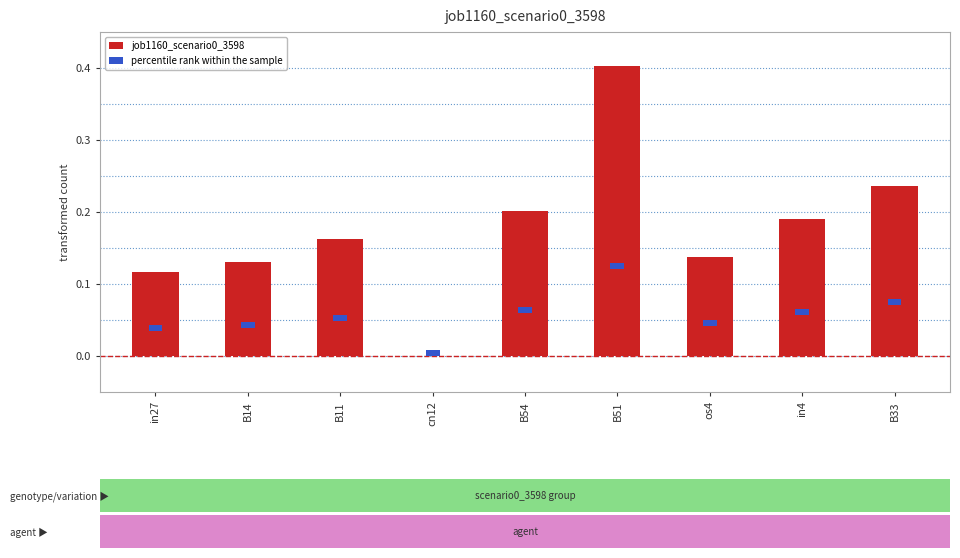

Is the value of percentile rank within the sample at os4 greater than the value of job1160_scenario0_3598 at B33?

No